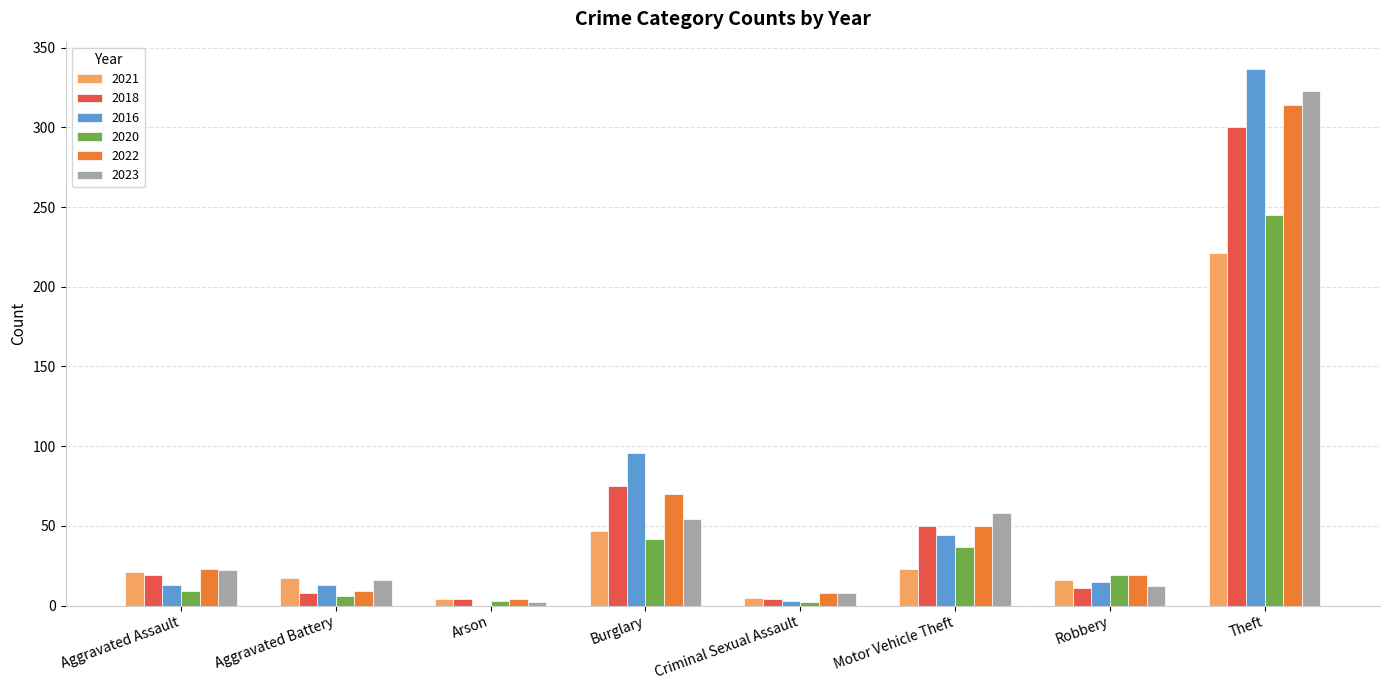

At which category does the chart reach its peak across all series?

Theft